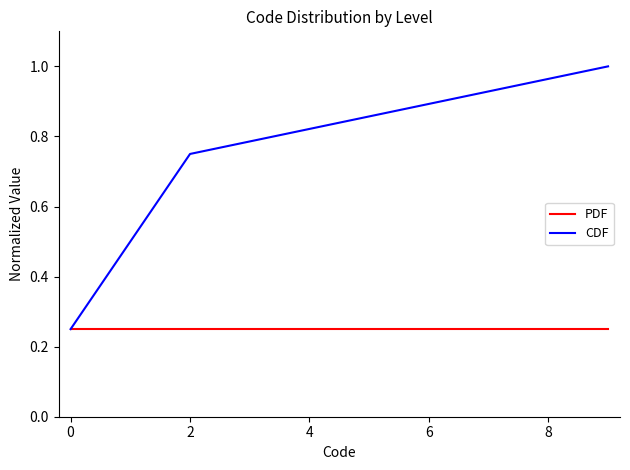

List the series in order of their overall mean, highest first.

CDF, PDF